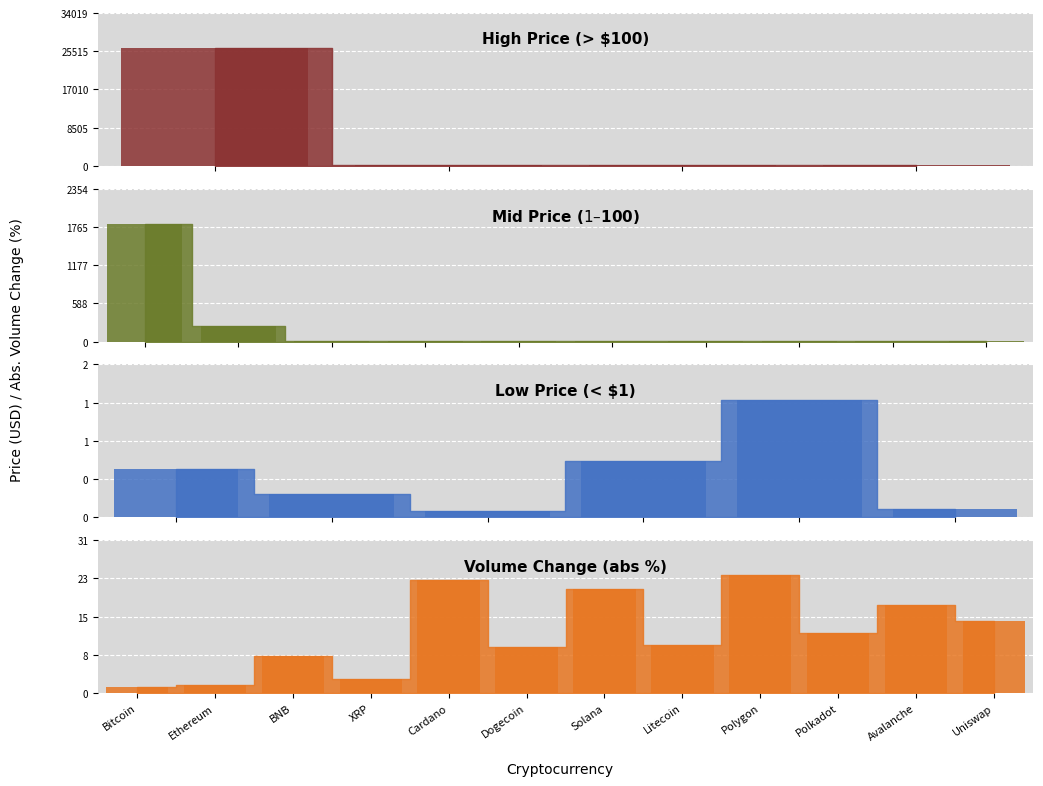

Between Bitcoin and Dogecoin, which is larger?

Bitcoin